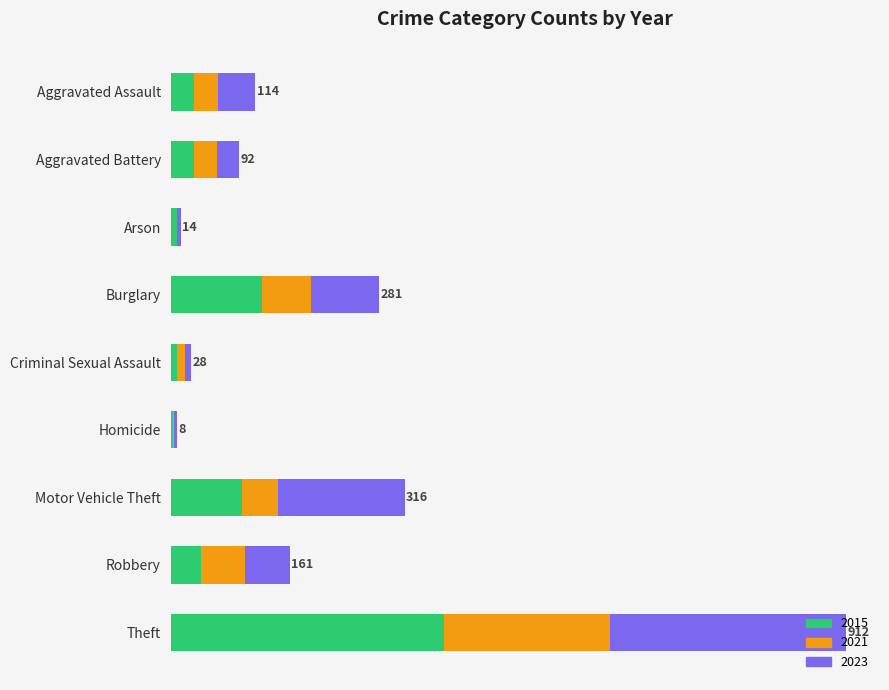

What are all the series names shown in the legend?

2015, 2021, 2023